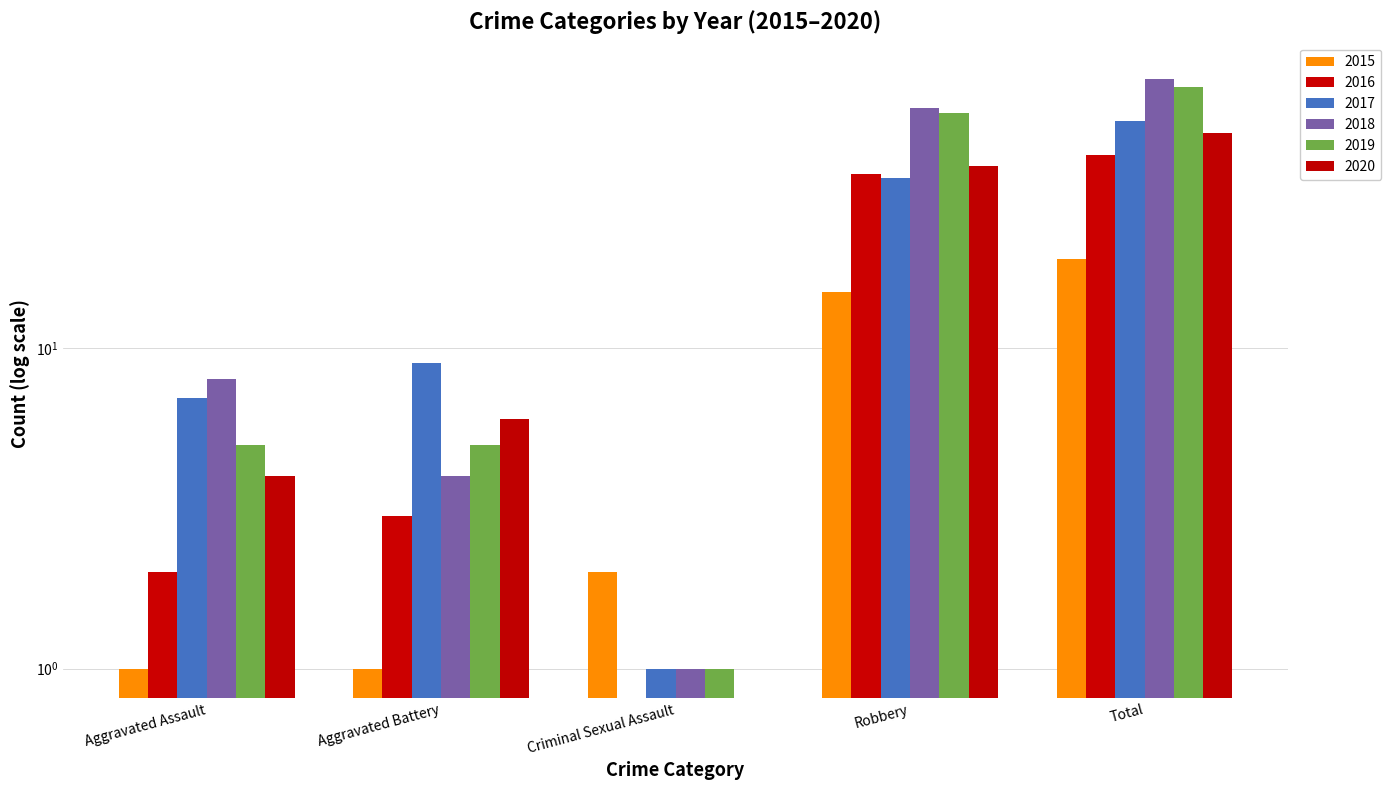

What are all the series names shown in the legend?

2015, 2016, 2017, 2018, 2019, 2020